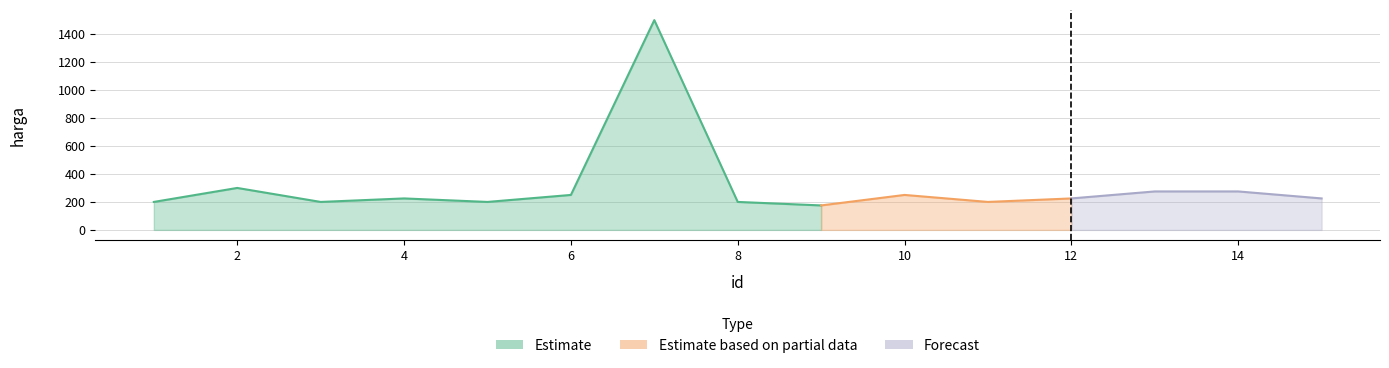

True or false: there are more than 2 points higher than both neighbors.

True